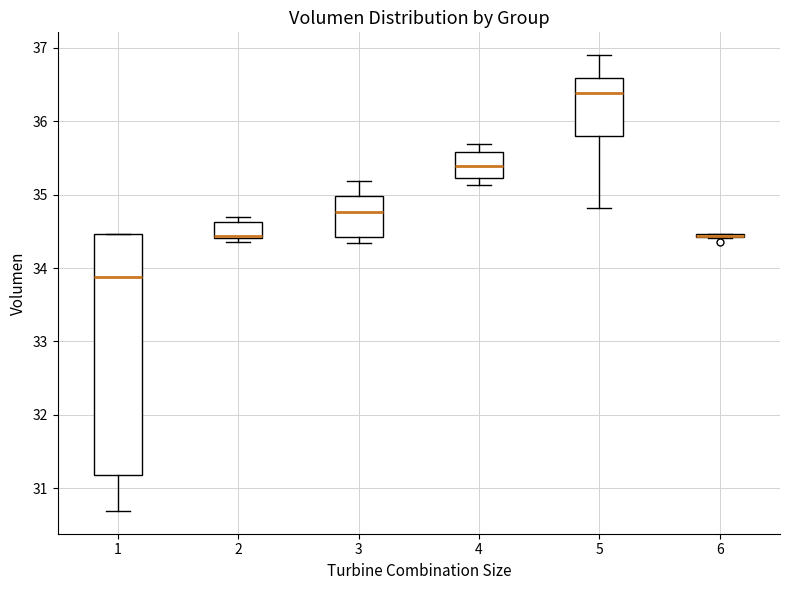

Reading left to right, read every box against the y-axis: the position of its median line, the range the box covers, and the ends of its whiskers. The values are not printed on the chart, so give them approximately, as read against the axis.

1: median 33.9, box 31.2 to 34.5, whiskers 30.7 to 34.5
2: median 34.4 (drawn on the box's lower edge), box 34.4 to 34.6, whiskers 34.4 (just below the box's lower edge) to 34.7
3: median 34.8, box 34.4 to 35.0, whiskers 34.3 to 35.2
4: median 35.4, box 35.2 to 35.6, whiskers 35.1 to 35.7
5: median 36.4, box 35.8 to 36.6, whiskers 34.8 to 36.9
6: box collapsed to a line at 34.4, whiskers 34.4 to 34.5